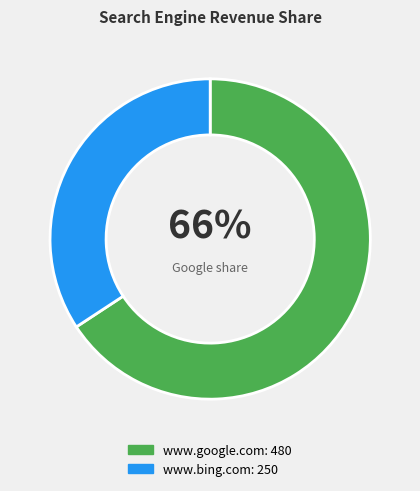

Is it true that www.bing.com is 34% of the pie?

True